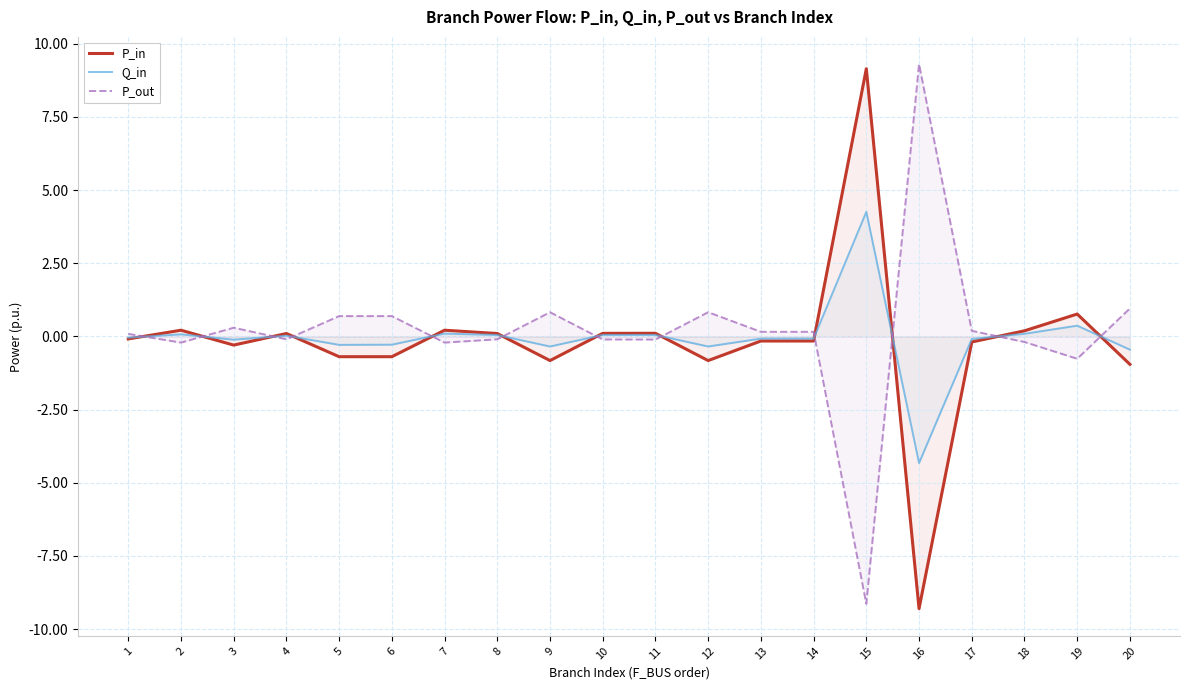

In P_out, how many points are lower than both neighbors (excluding endpoints)?

7